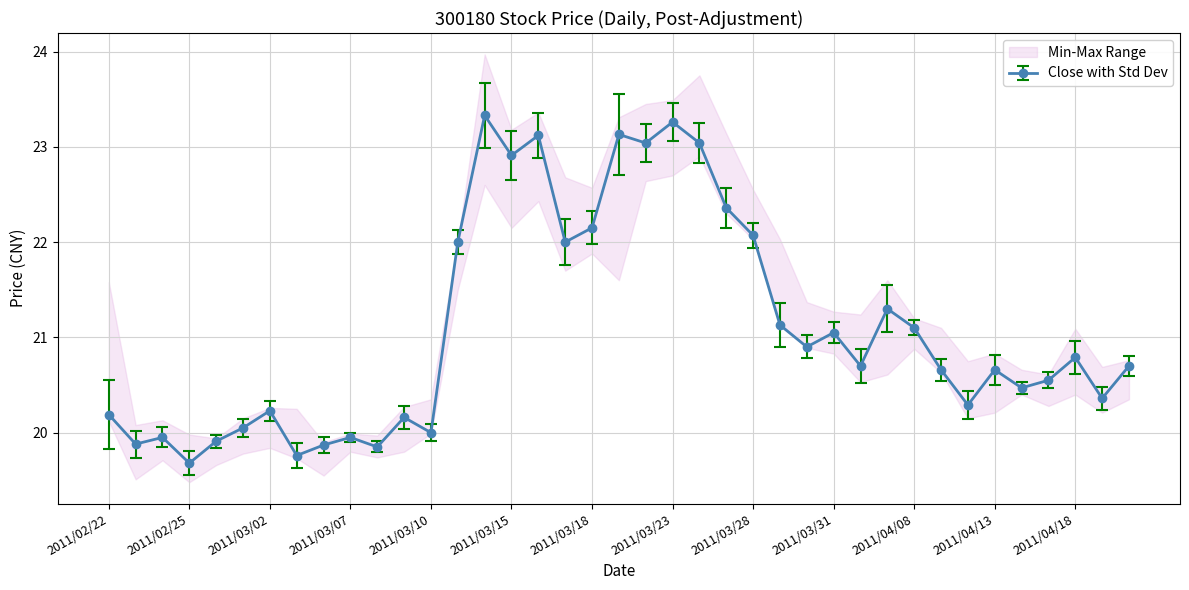

What is the maximum value shown in the chart?

23.7